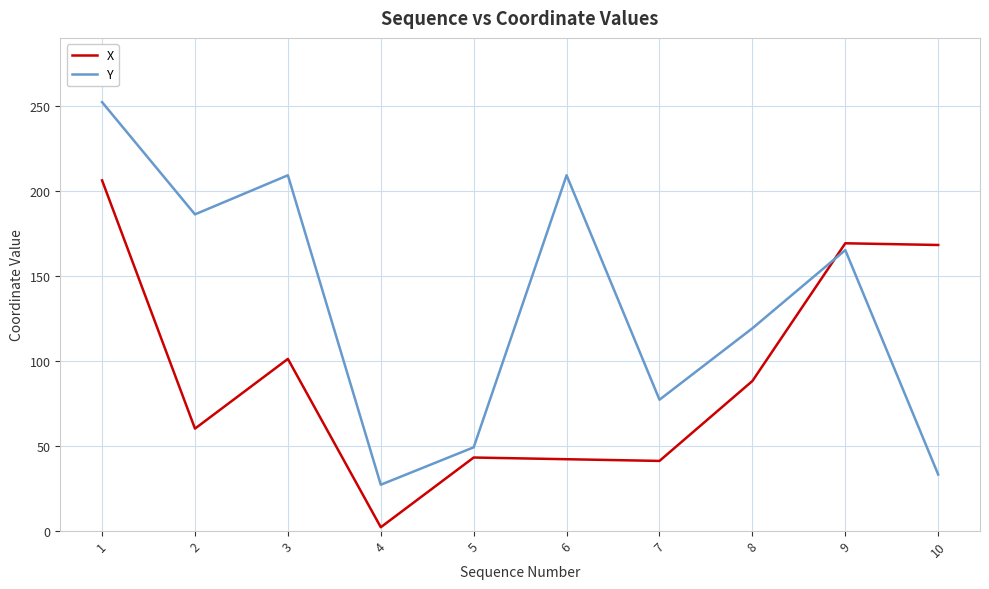

What is the sum of all X values?

920